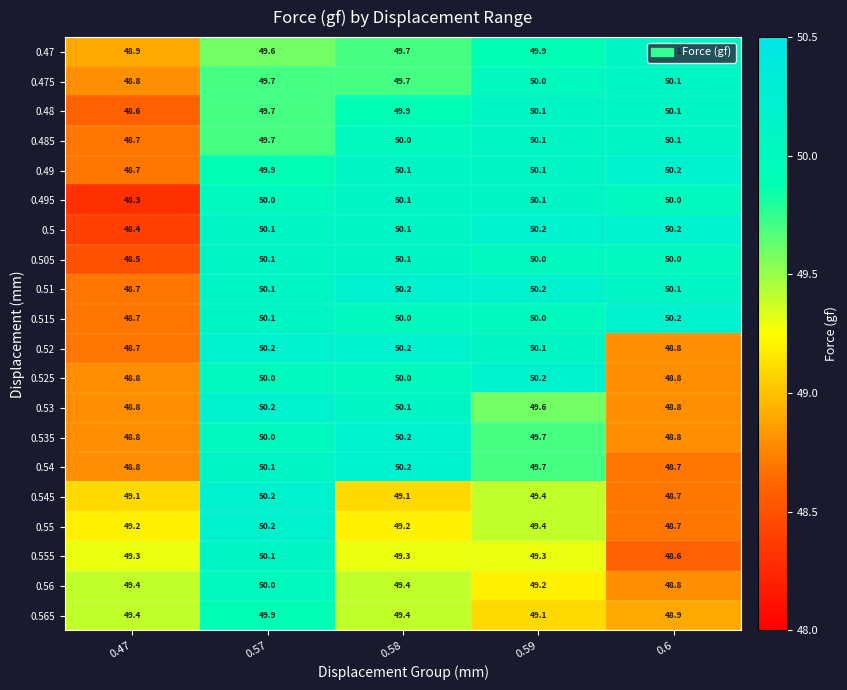

Is it true that 0.56 equals 11.0 at 0.47?

False